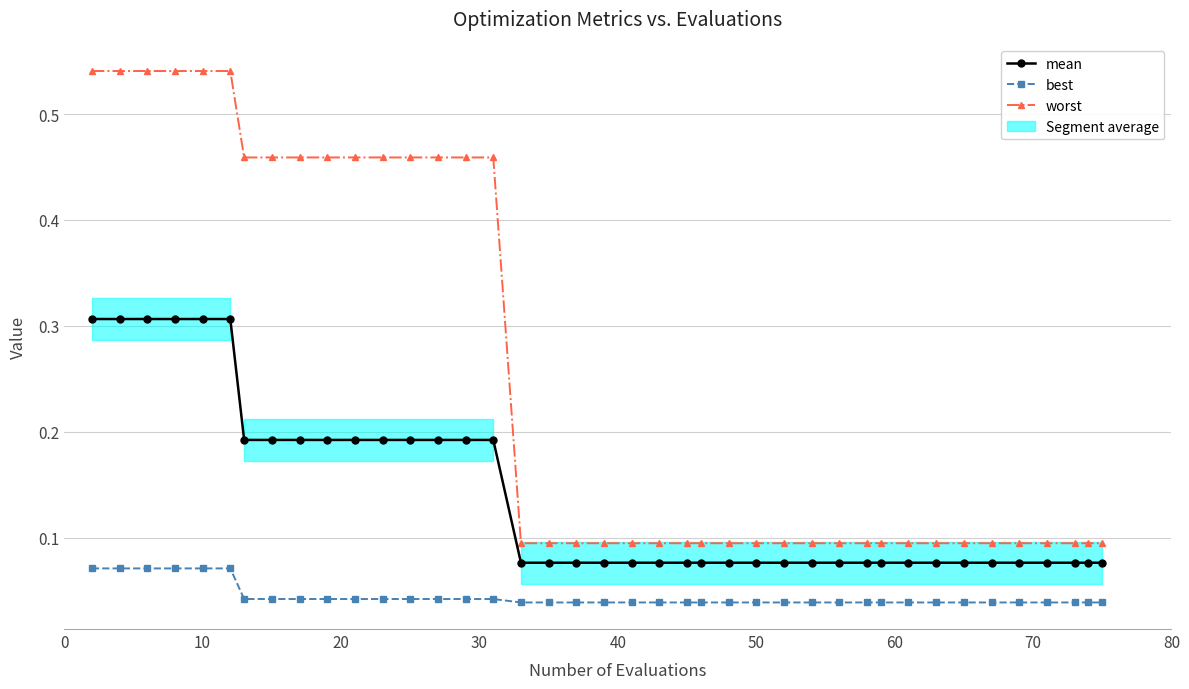

Which series has the largest range (max minus min)?

worst